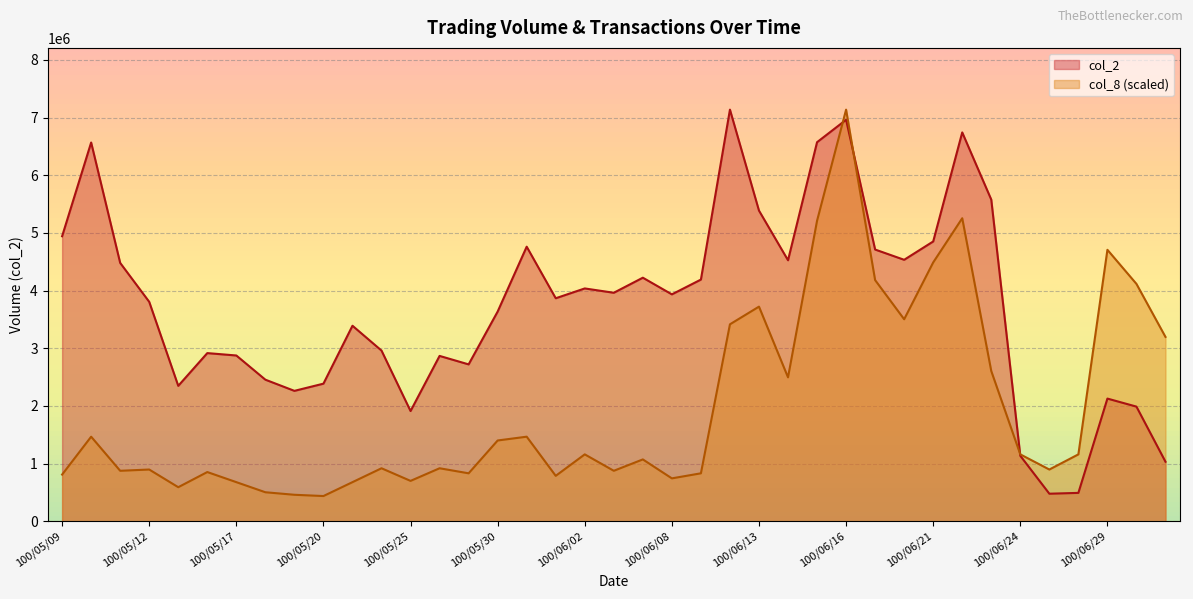

Reading left to right, what are all the values shown in this chart?

col_2: 4941440.0	6566530.0	4479090.0	3804490.0	2348110.0	2915740.0	2874390.0	2455000.0	2261240.0	2385960.0	3390120.0	2959650.0	1911460.0	2867020.0	2720100.0	3635700.0	4760420.0	3866710.0	4036600.0	3961780.0	4222890.0	3934080.0	4190360.0	7136360.0	5386110.0	4525230.0	6571860.0	6960580.0	4711140.0	4533260.0	4851000.0	6741410.0	5576660.0	1135550.0	478210.0	492610.0	2127260.0	1988010.0	1032410.0
col_8: 809955.0	1466675.2	875627.0	897517.7	591048.2	853736.3	678610.9	503485.5	459704.2	437813.5	678610.9	919408.3	700501.6	919408.3	831845.6	1401003.2	1466675.2	788064.3	1160205.8	875627.0	1072643.1	744282.9	831845.6	3414945.3	3721414.7	2495536.9	5209980.6	7136360.0	4181118.9	3502508.0	4487588.3	5253762.0	2604990.3	1160205.8	897517.7	1160205.8	4706495.1	4115446.9	3196038.5